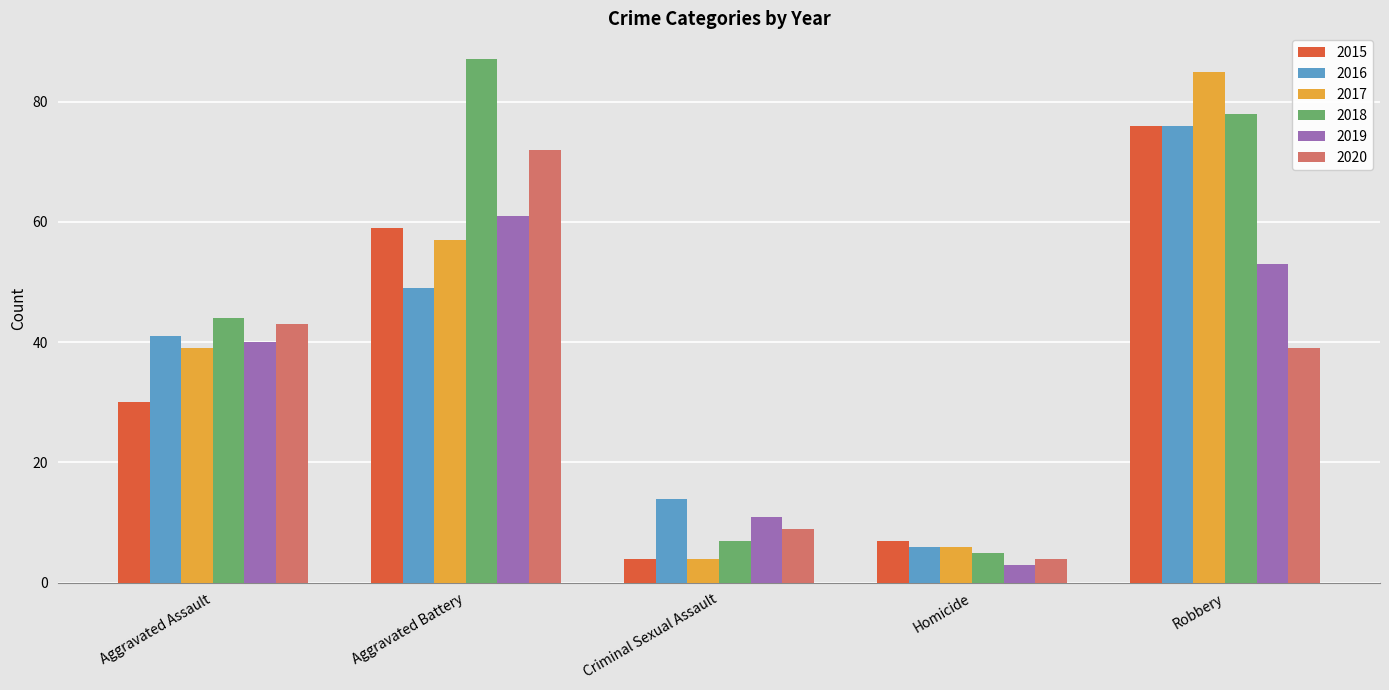

What is the average value of the 2015 series?

35